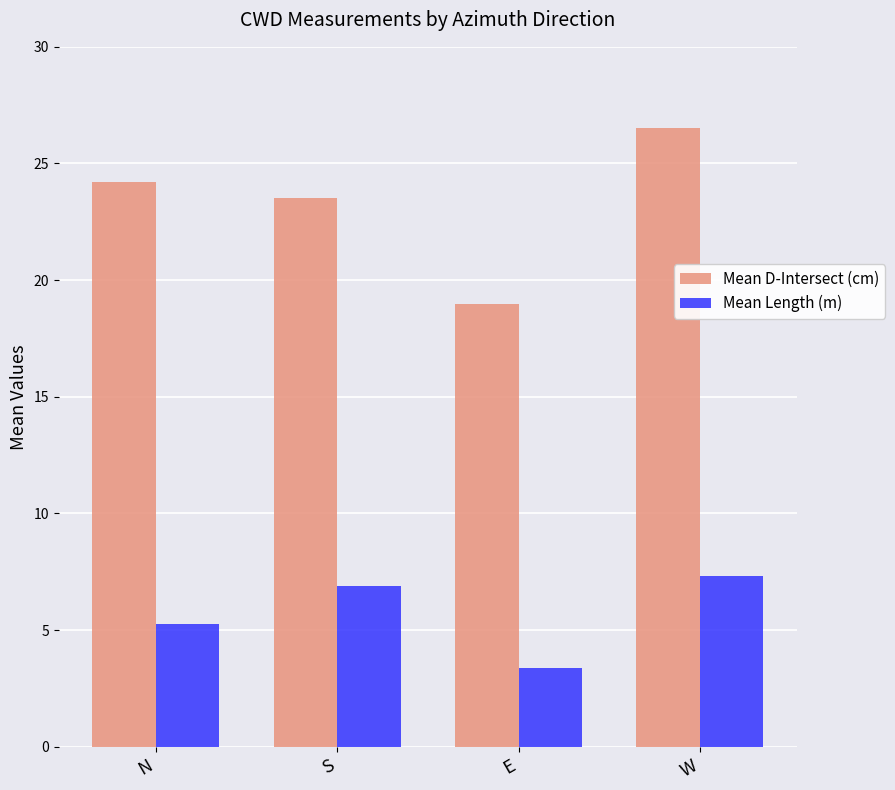

What is the label of the 2nd bar from the left?

S